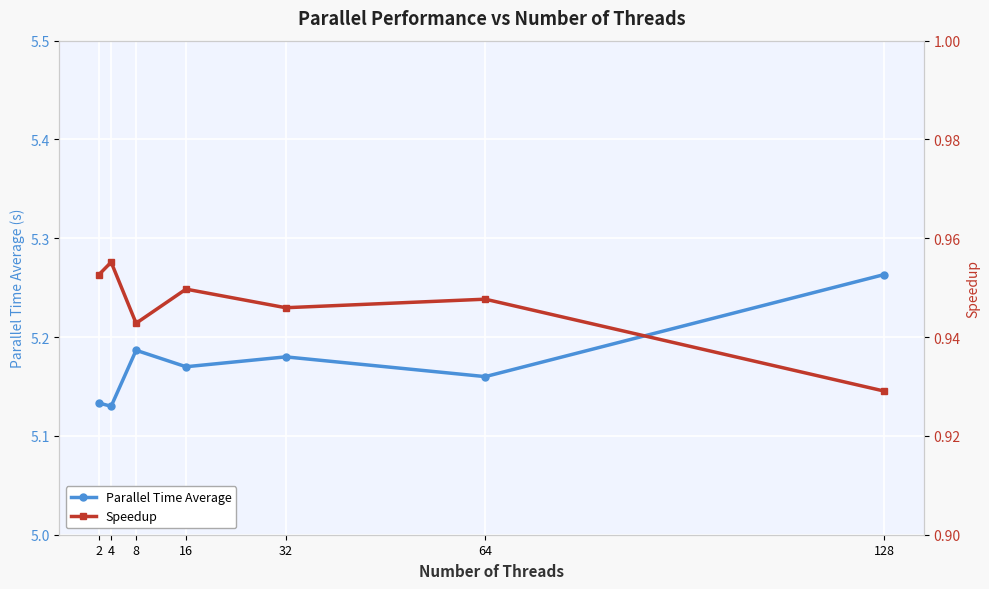

Rank the series at 4 from highest to lowest value.

Parallel Time Average, Speedup